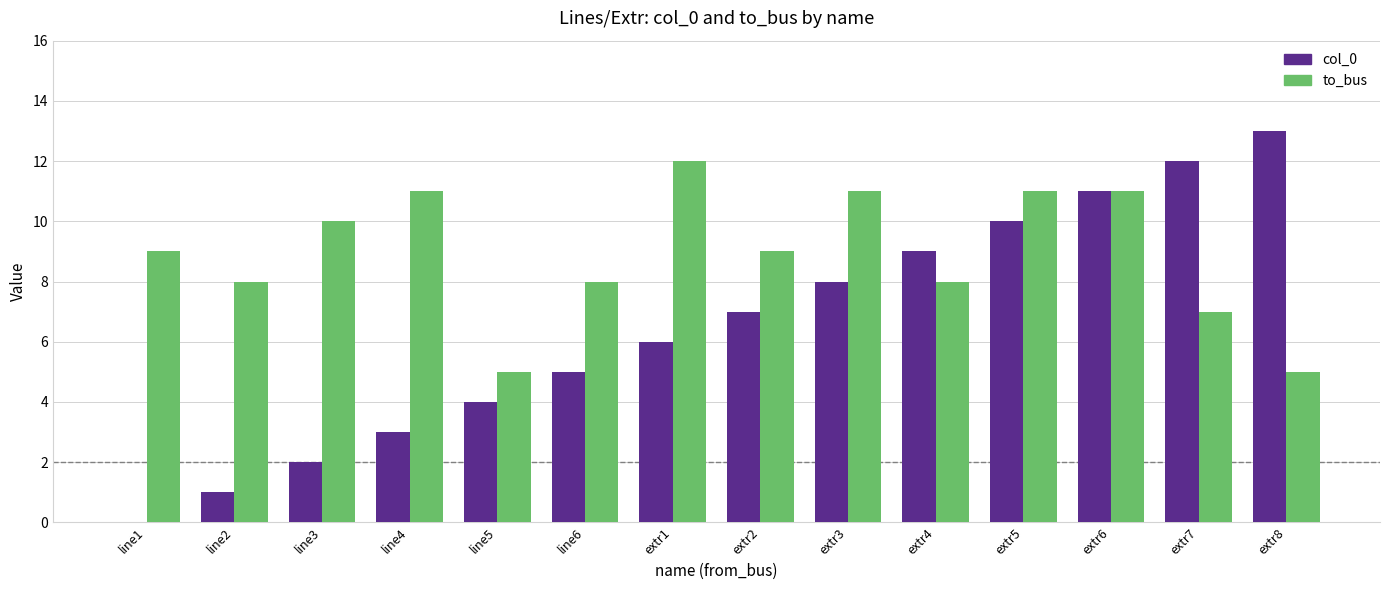

The col_0 series shows 5 at extr4. True or false?

False